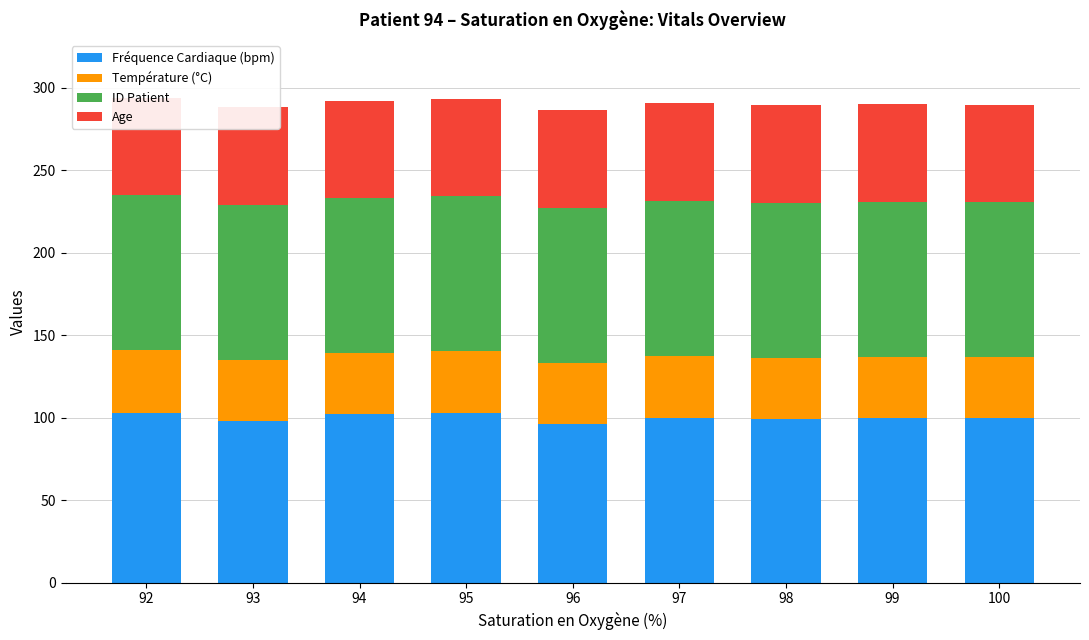

Which series has the widest spread of values?

Fréquence Cardiaque (bpm)